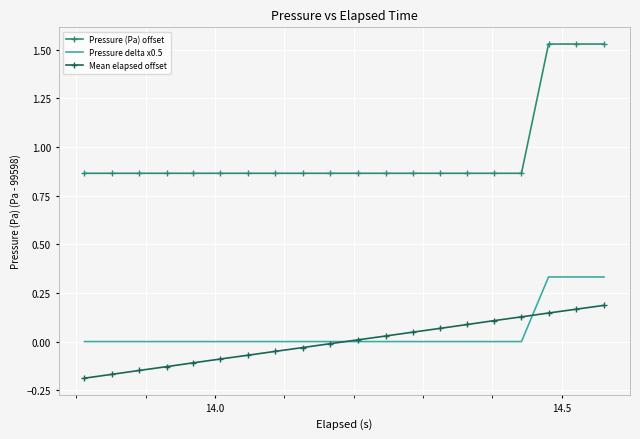

True or false: Mean elapsed offset has more than 0 interior local peaks.

False